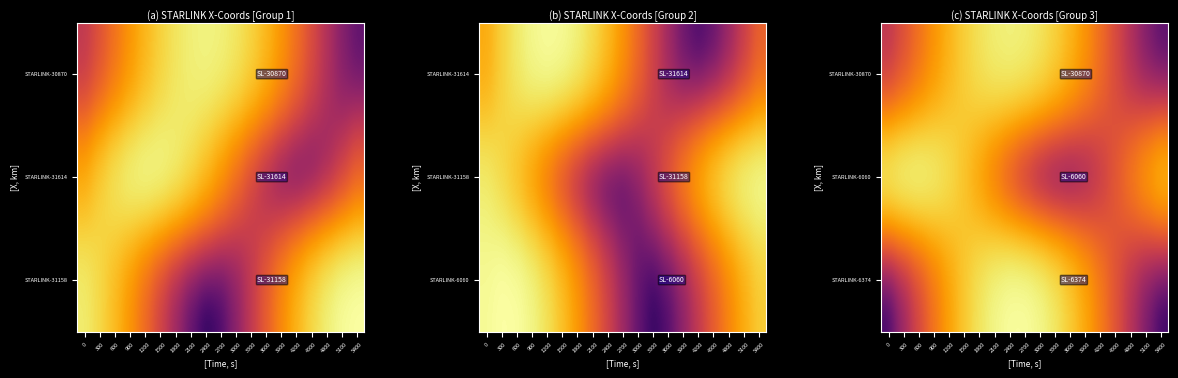

What is the difference between the STARLINK-30870 values at 1800 and 3600?

2335.3